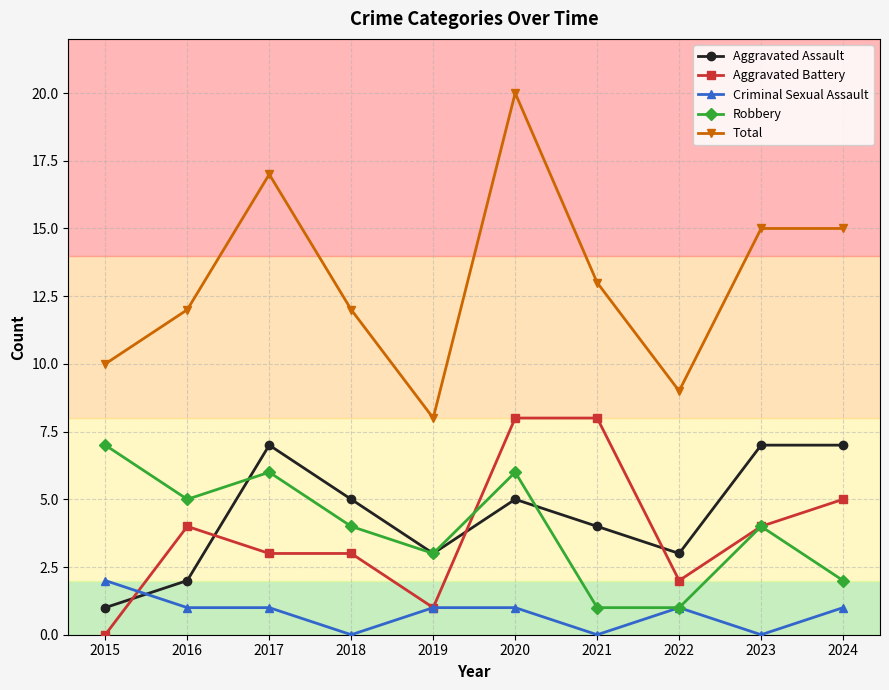

How many Criminal Sexual Assault values are between 0 and 1?

9